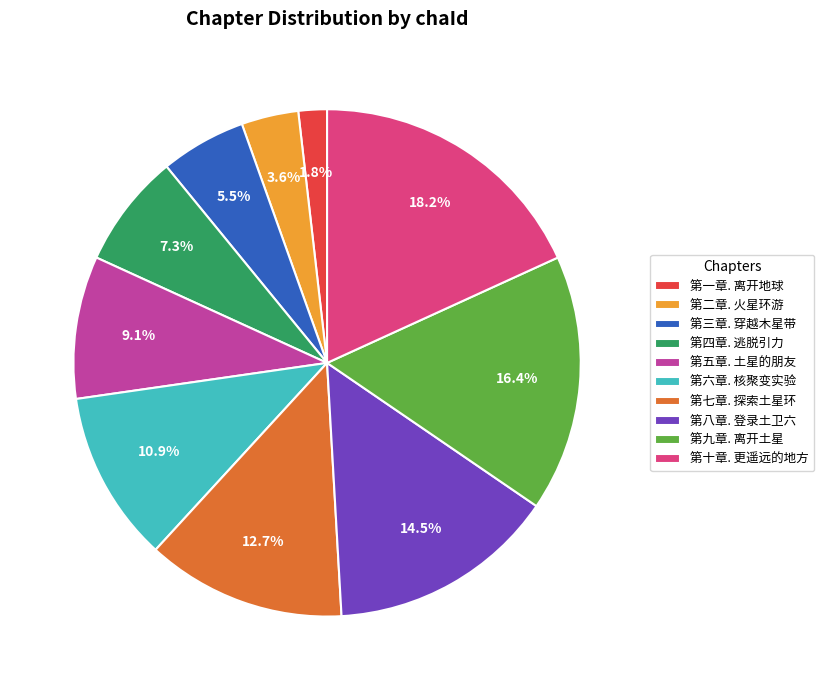

Does any single category account for the majority?

No